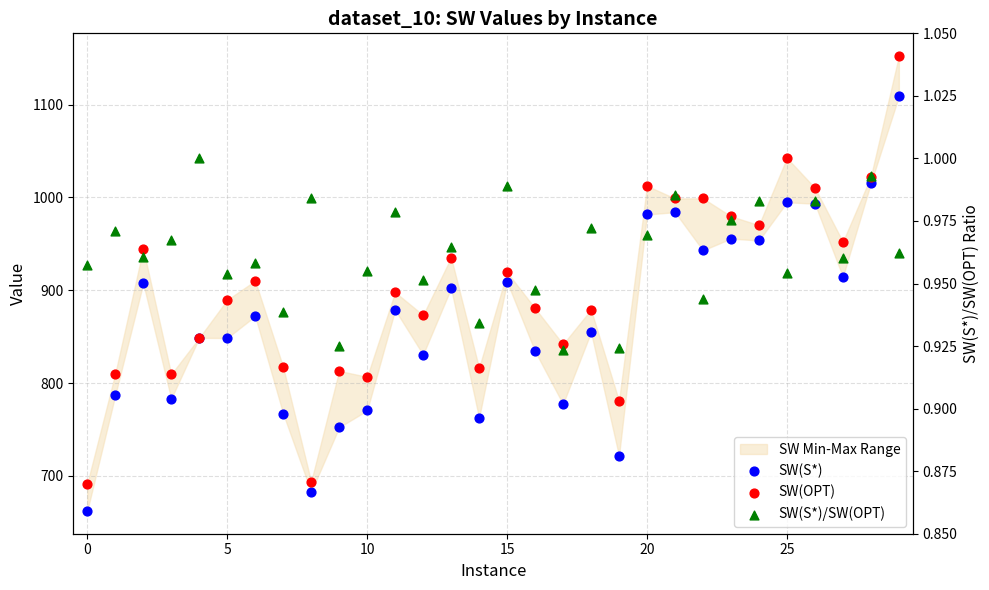

At how many categories does at least one series exceed 989?

7